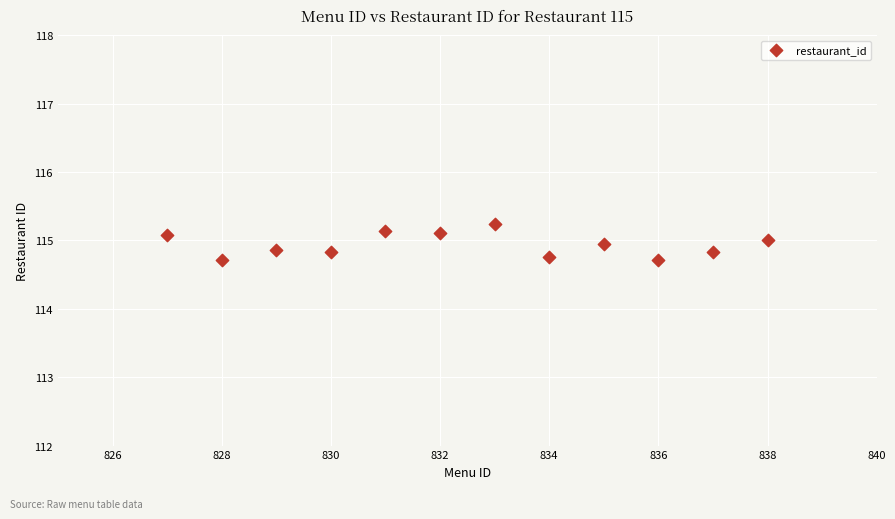

What is the average Y value?

114.9